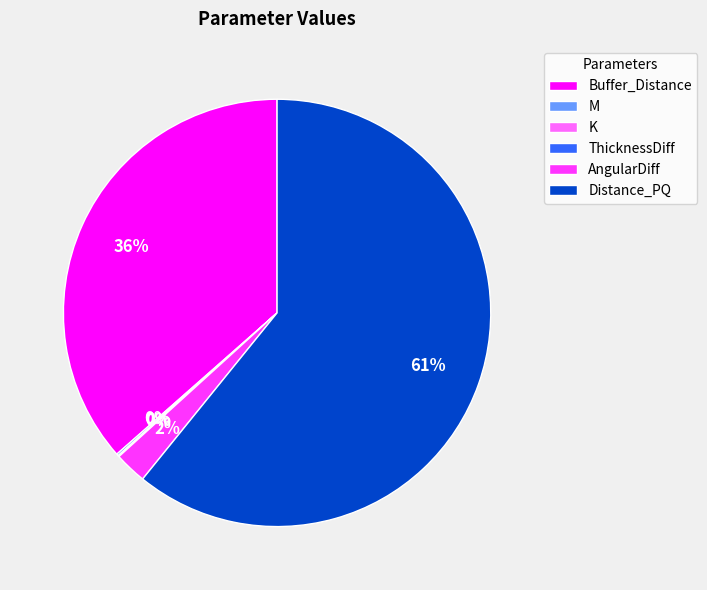

To the nearest percent, what is the average slice percentage?

17%